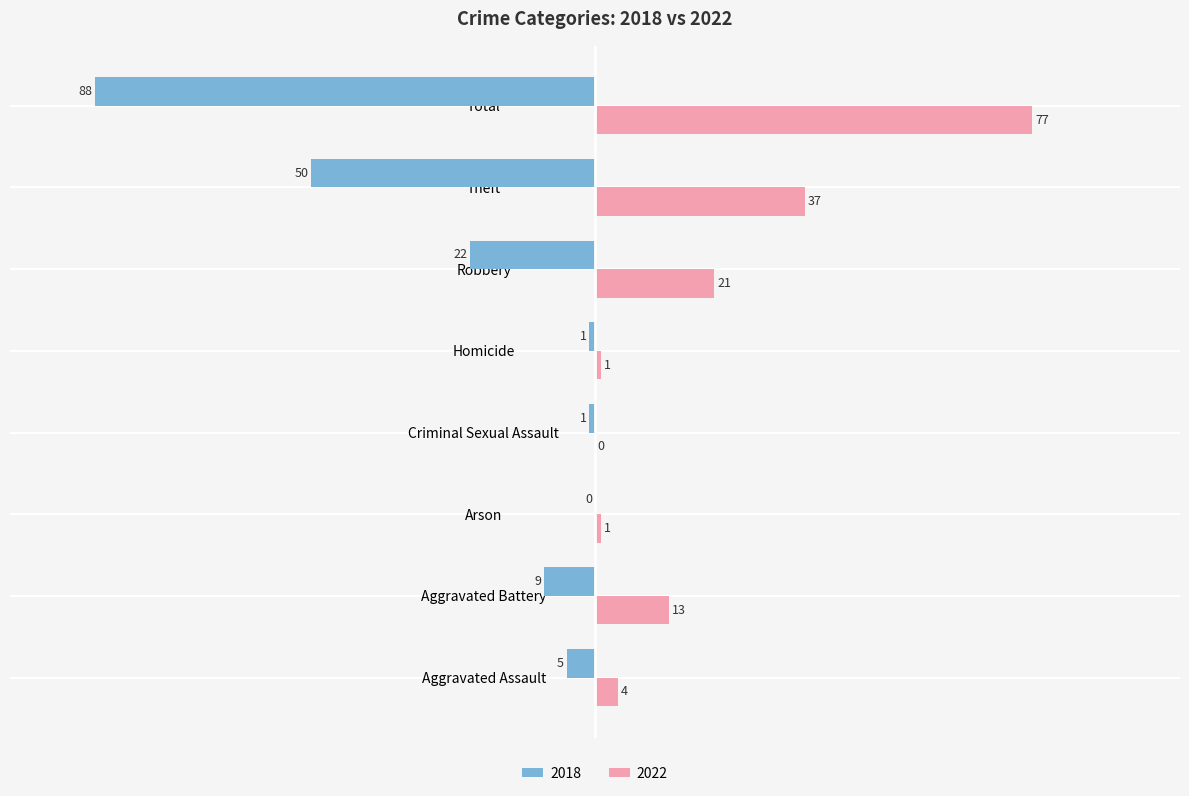

Which series has the largest total across all categories?

2022